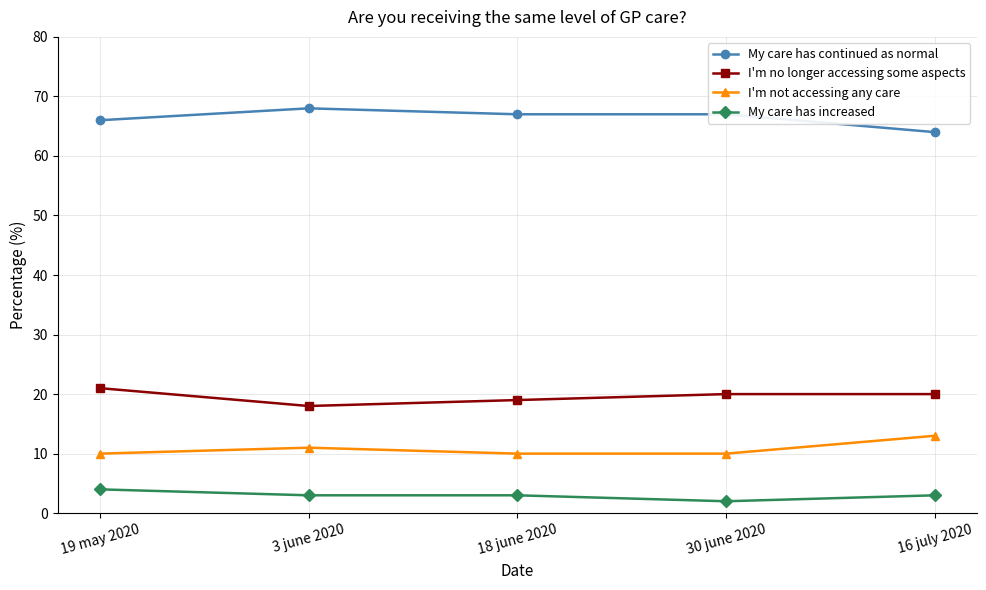

True or false: My care has increased and My care has continued as normal intersect in this chart.

False